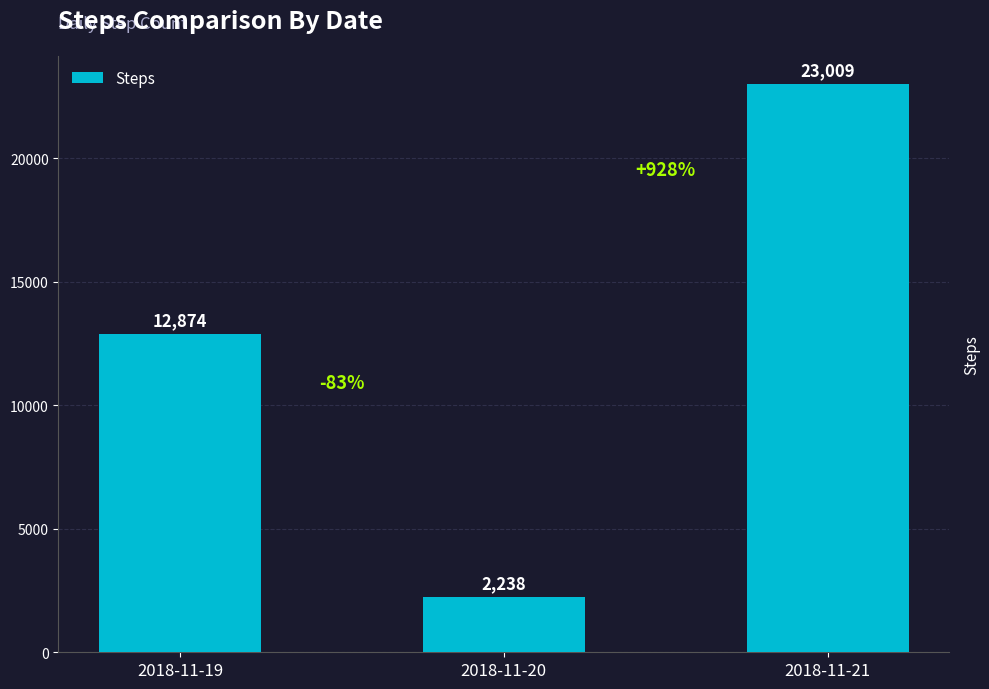

Is it true that the value at 2018-11-19 is 12874?

True